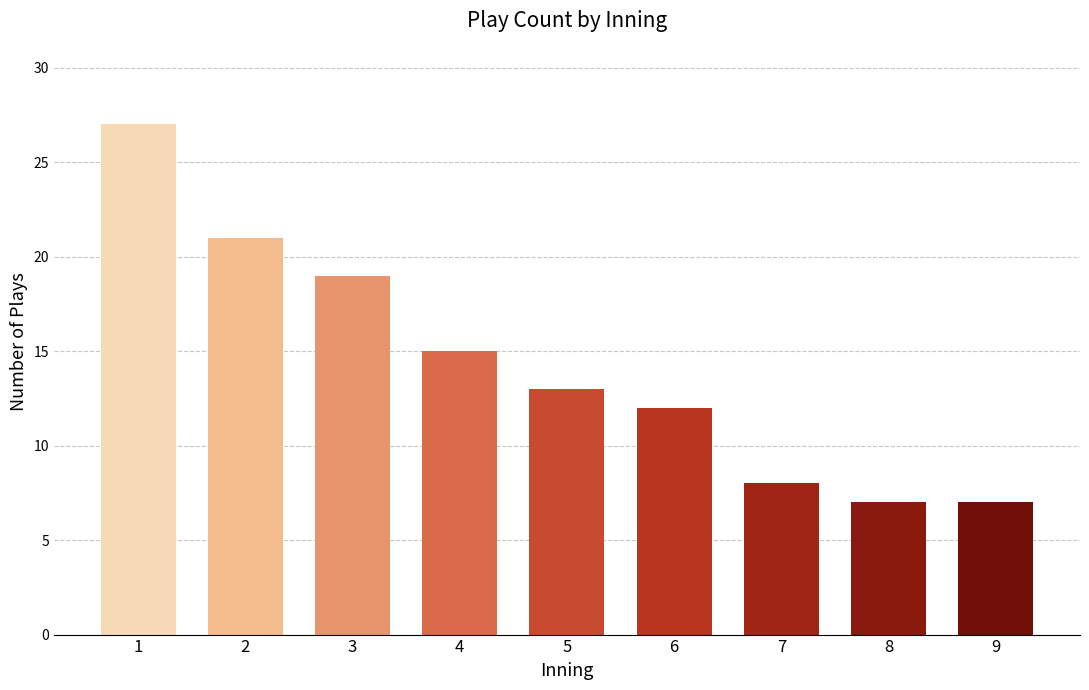

Reading left to right, list all the values displayed in this chart.

27	21	19	15	13	12	8	7	7